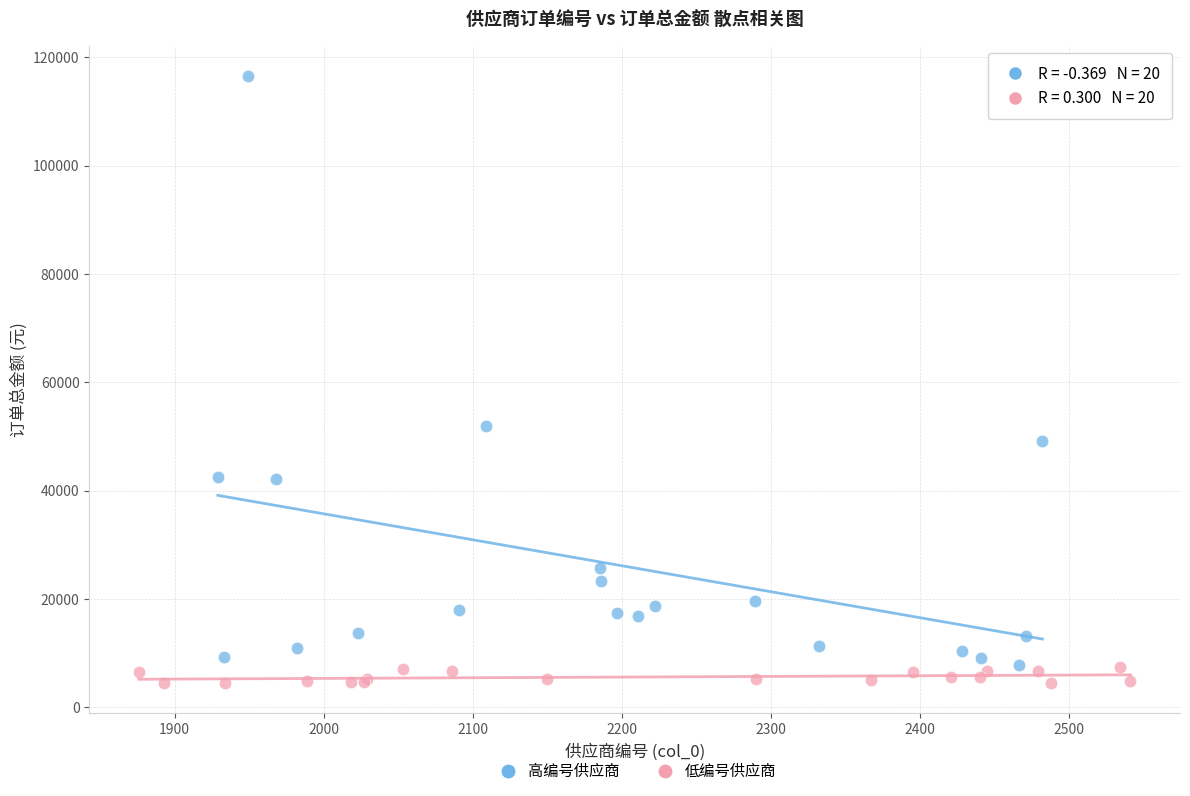

Which series reaches the maximum Y coordinate?

高编号供应商